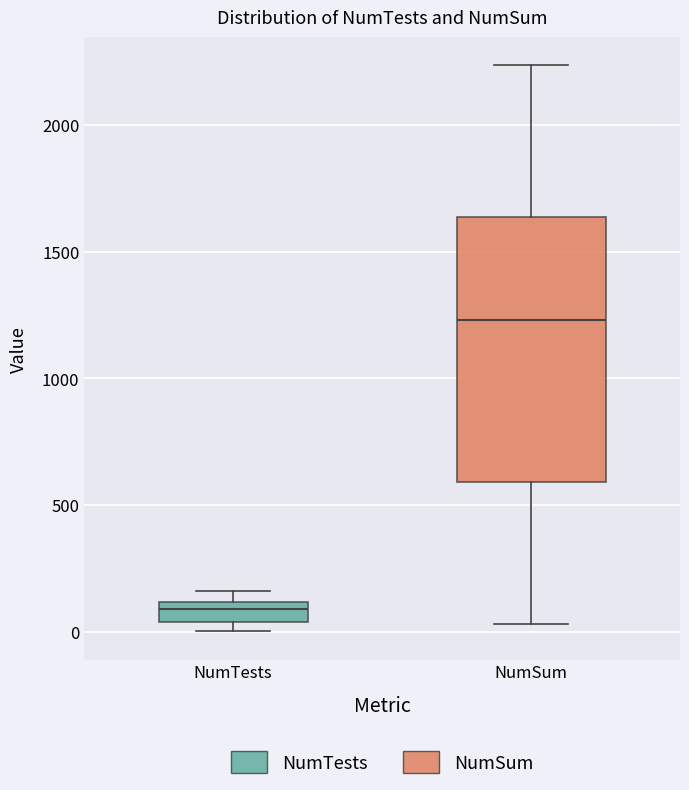

Which box is the tallest, from its lower edge to its upper edge?

NumSum